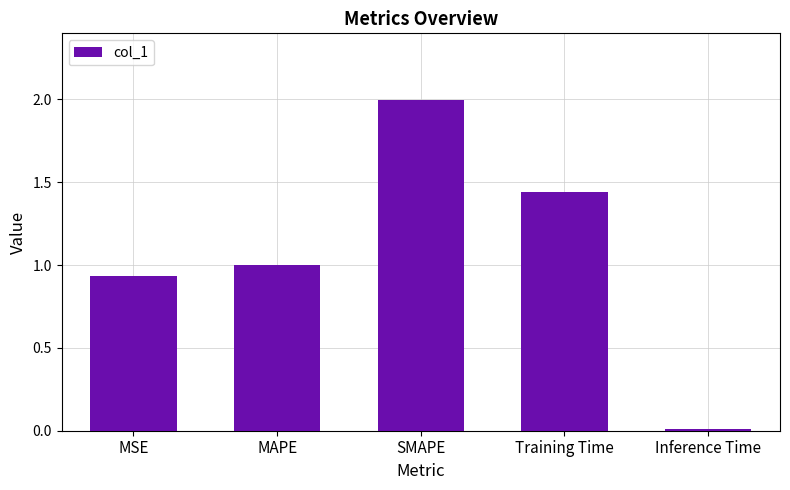

What is the difference between the maximum and minimum values?

2.0